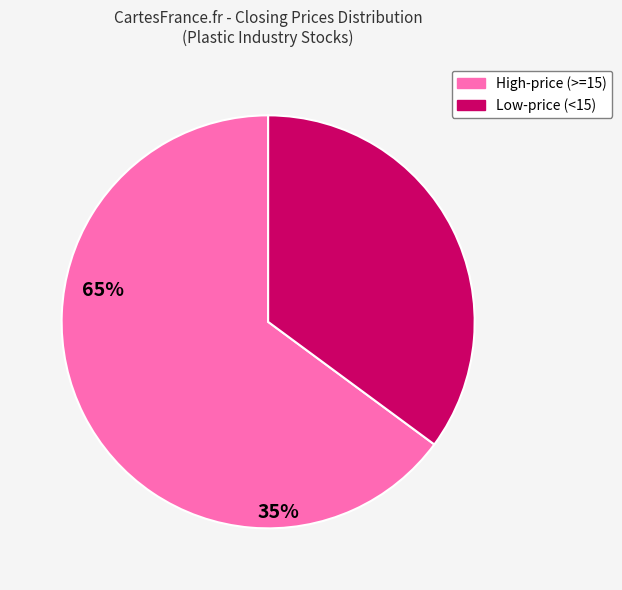

Does any single category account for the majority?

Yes